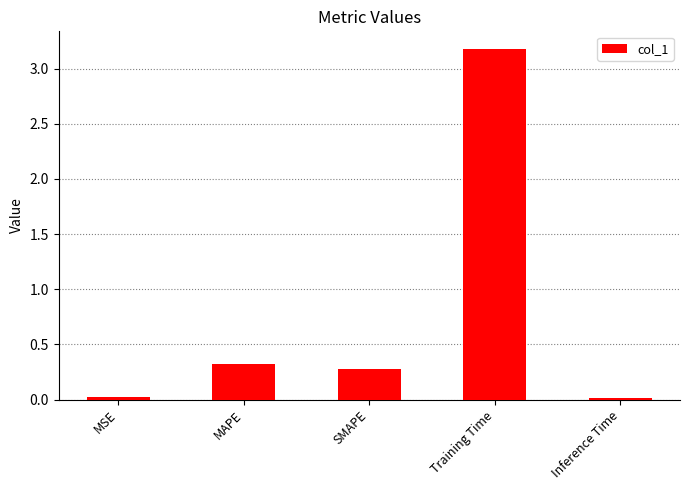

What is the greatest value displayed?

3.2